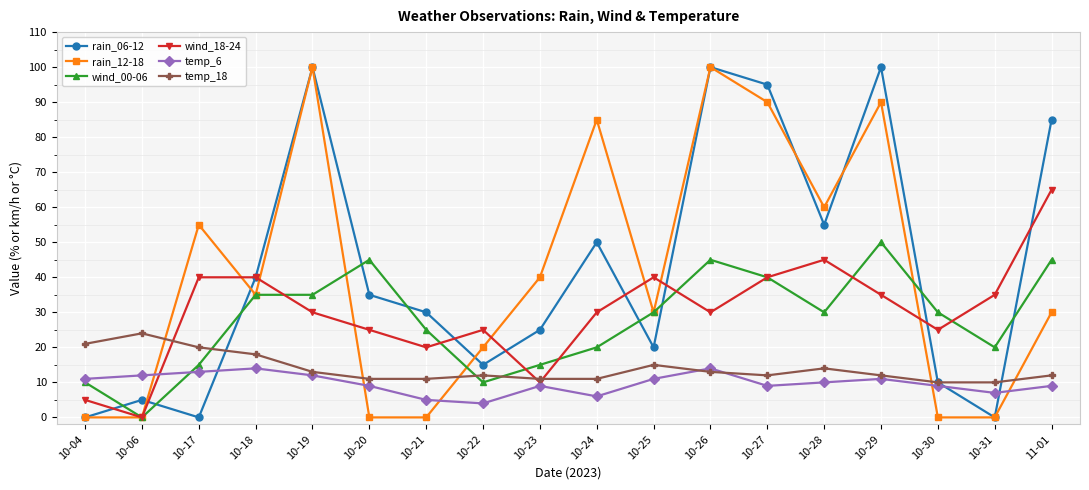

Is the value of rain_12-18 at 10-22 greater than the value of temp_6 at 10-23?

Yes